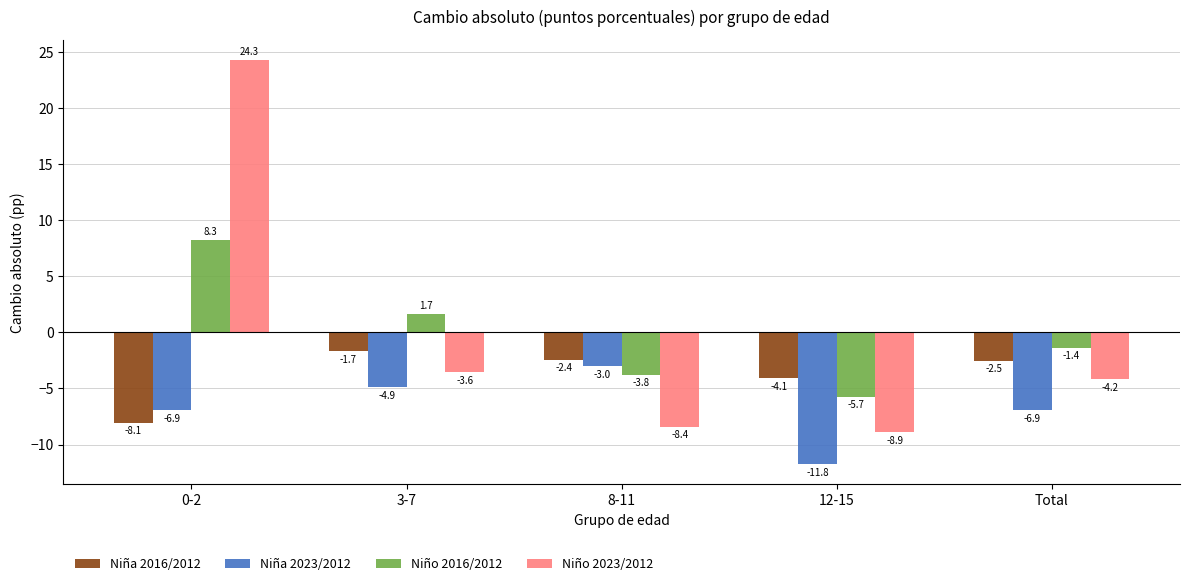

What is the label of the 5th bar from the right?

0-2